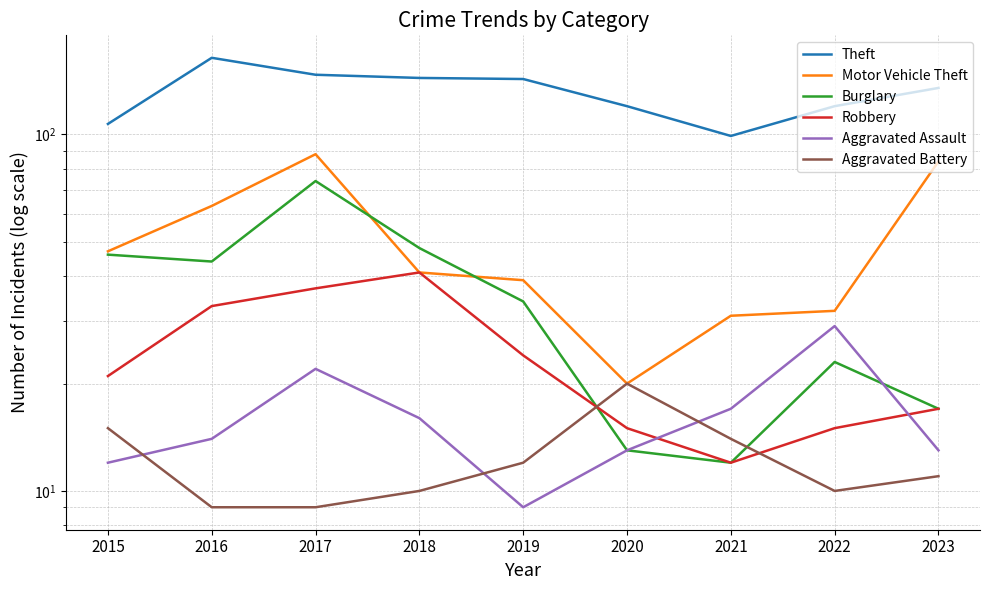

What is the difference between the Robbery values at 2023 and 2022?

2